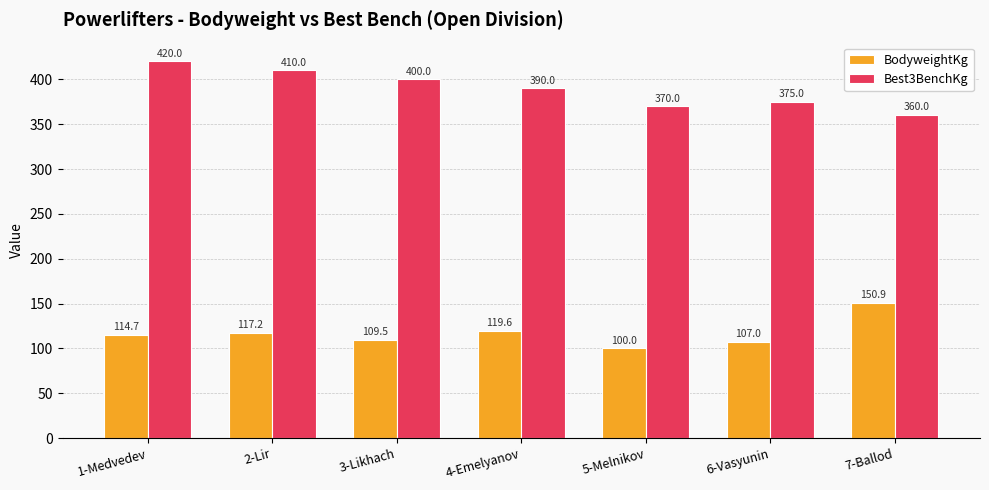

At 6-Vasyunin, list the series in order from largest to smallest.

Best3BenchKg, BodyweightKg